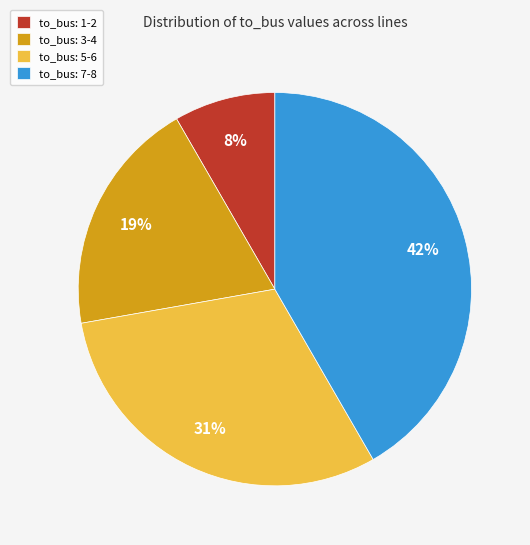

Do to_bus: 1-2 and to_bus: 5-6 together represent more than half of the pie?

No